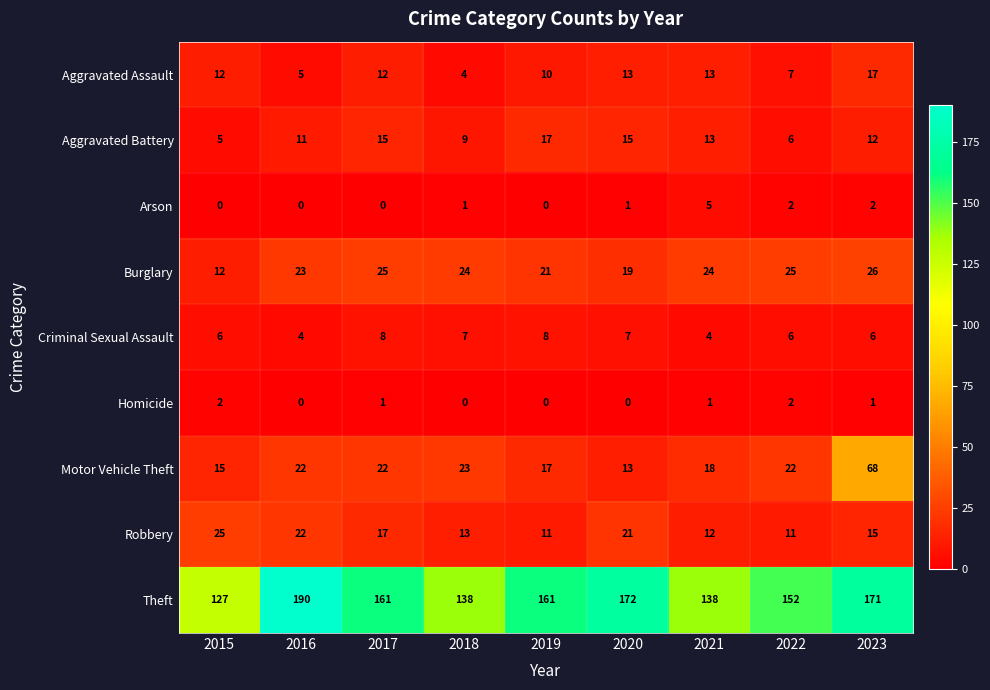

Which series changed the most between 2018 and 2020?

Theft